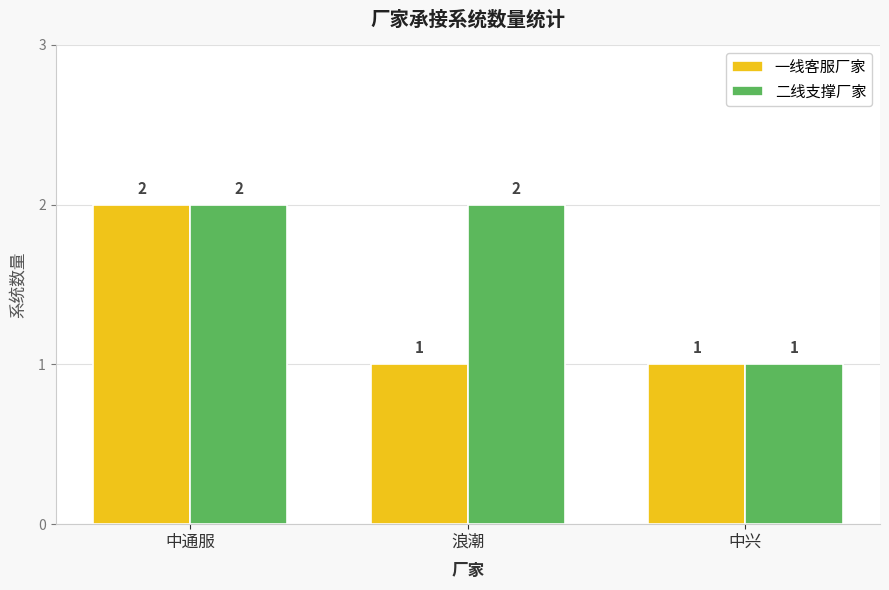

Which category has the highest value in the 一线客服厂家 series?

中通服